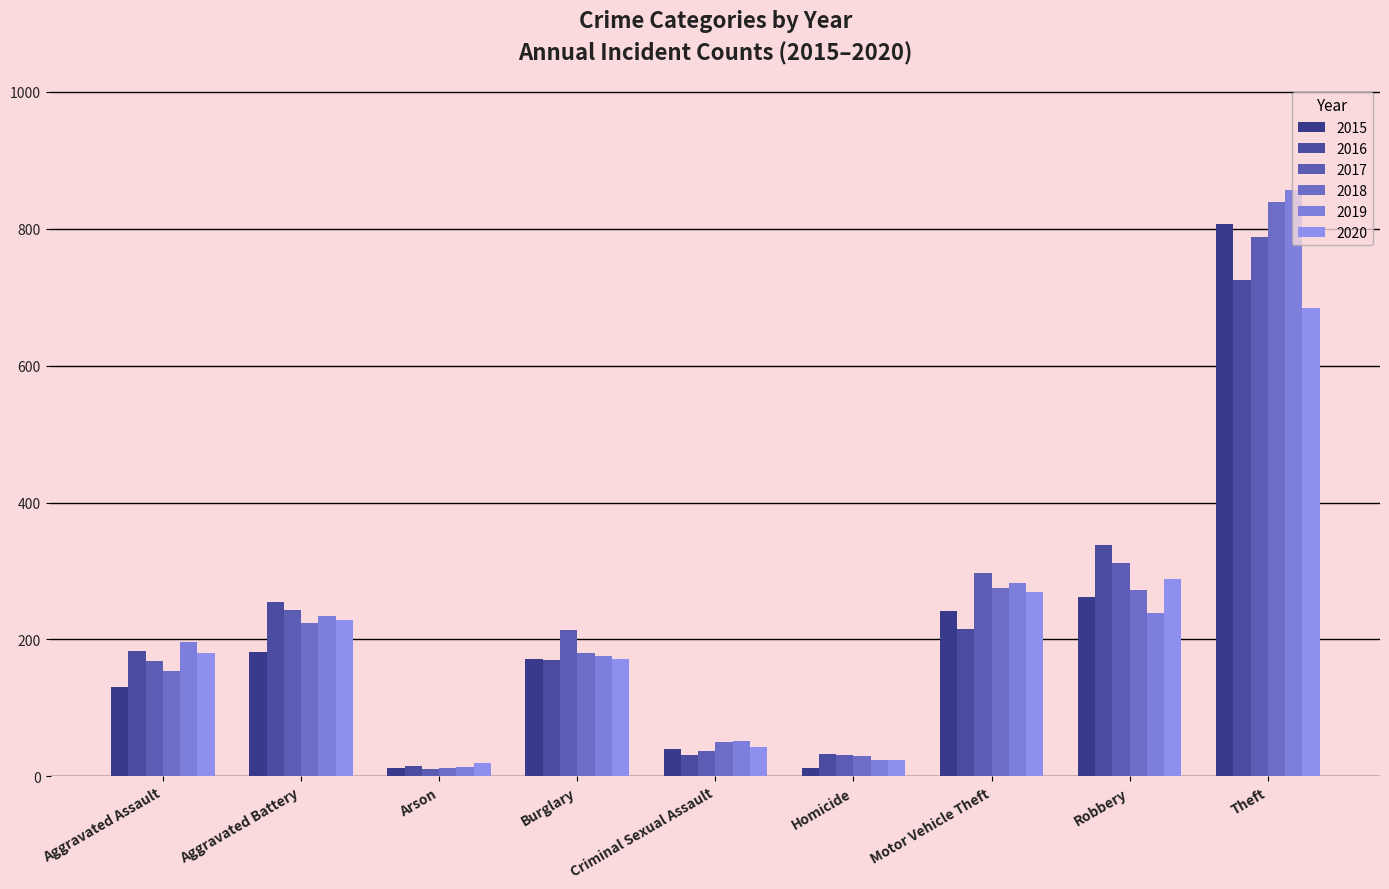

How many bars are there in each group?

6